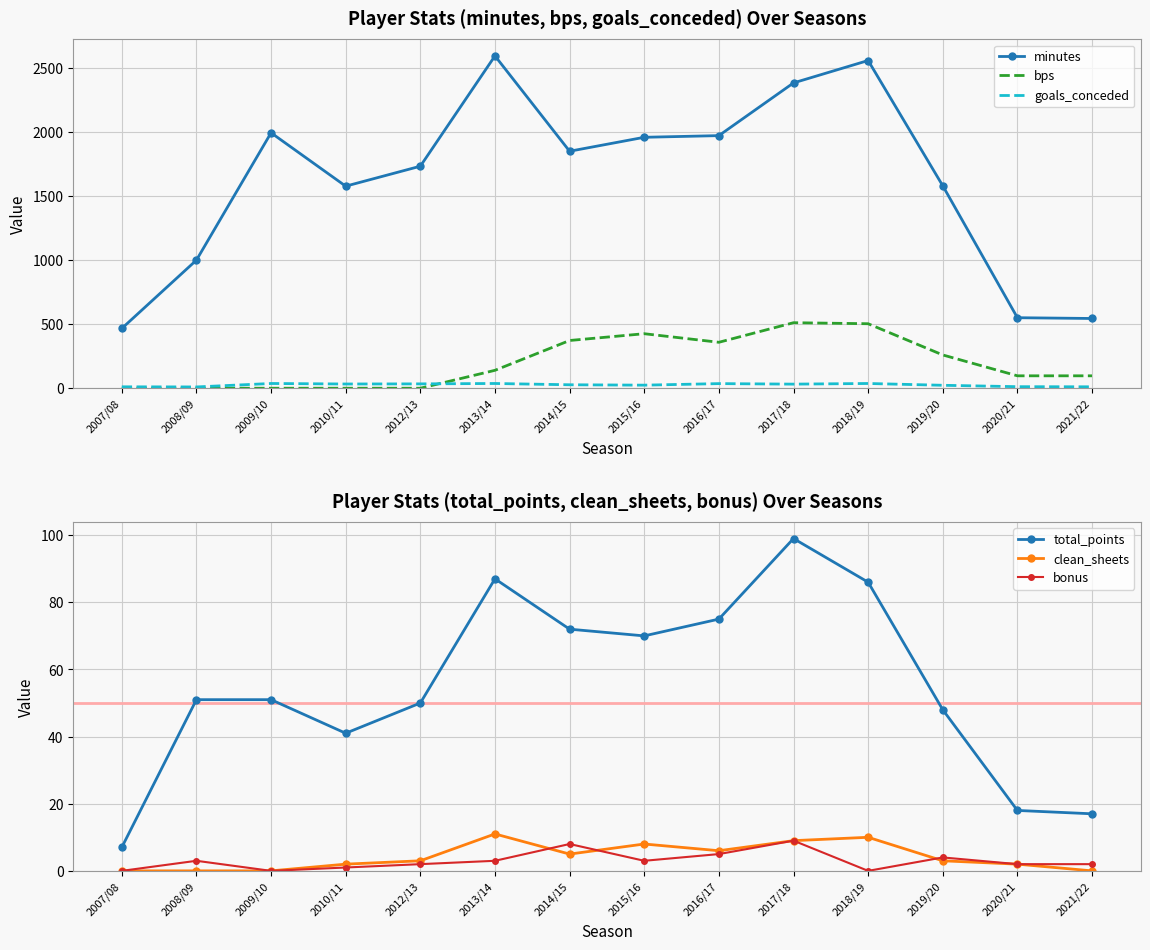

How many interior local valleys does the goals_conceded series have?

4